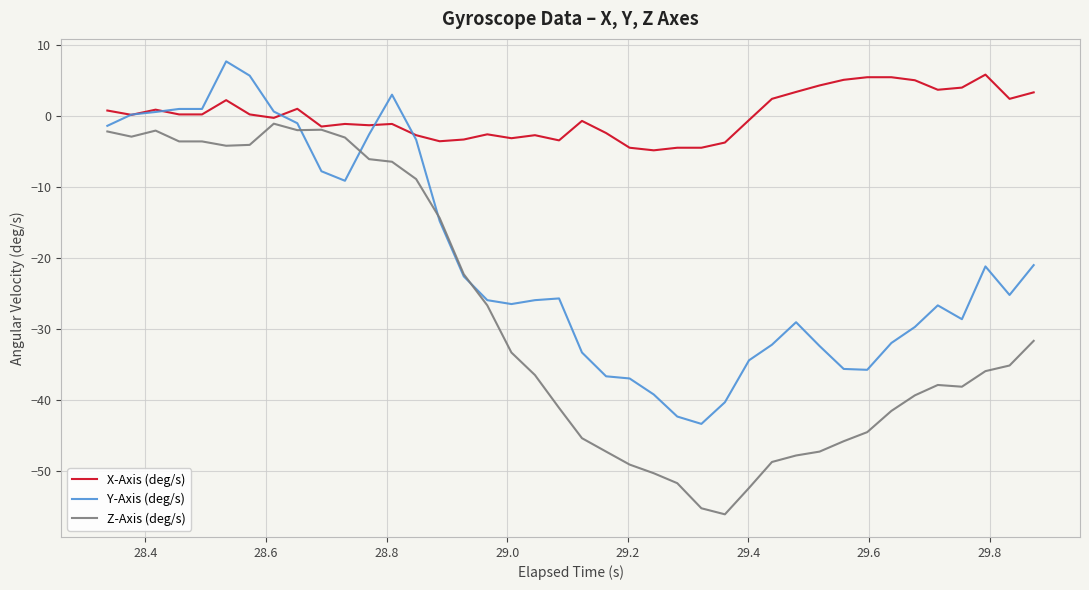

What is the lowest value of the Y-Axis (deg/s) series?

-43.3